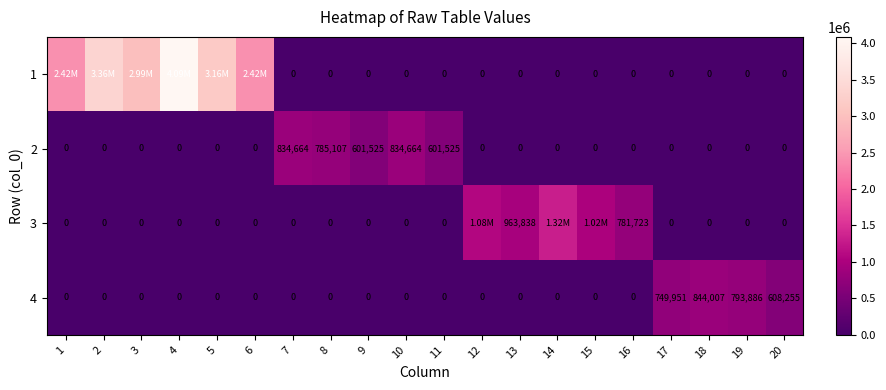

Which has a higher value, 4 or 19?

4